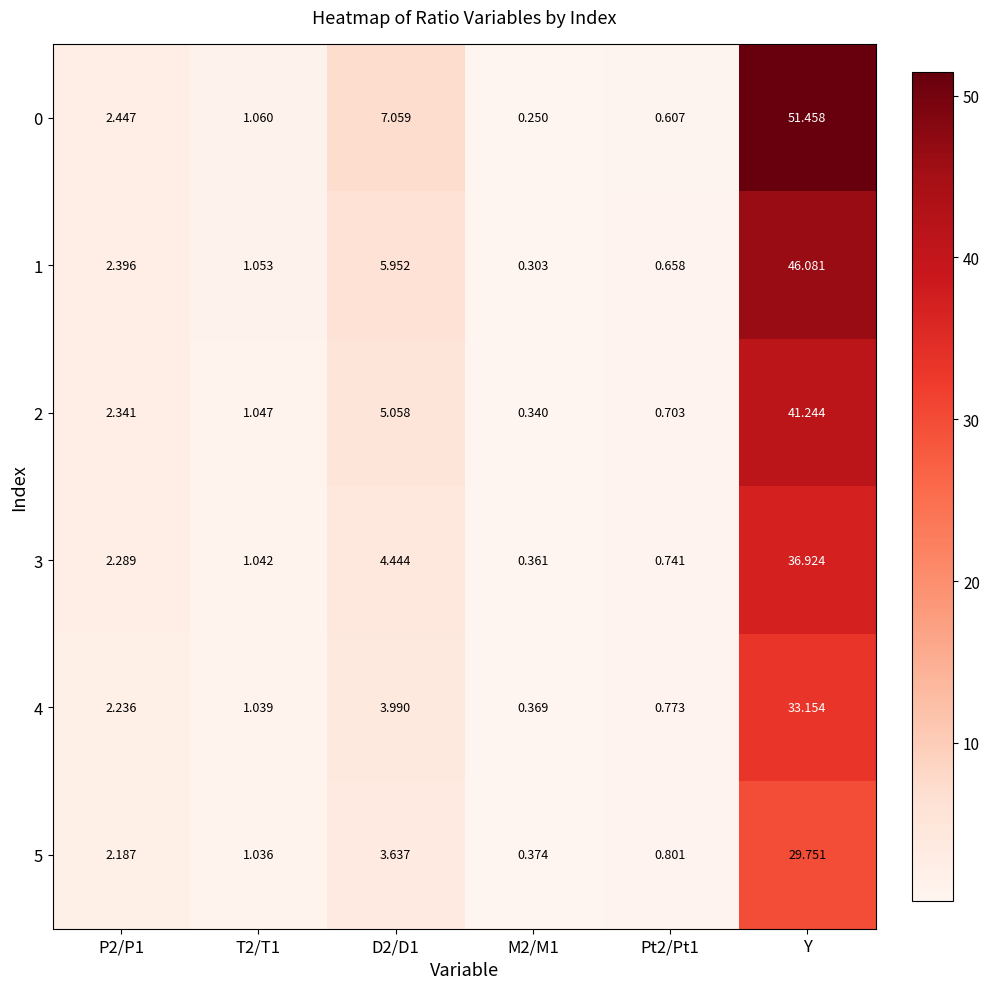

Which series has the largest total across all categories?

0